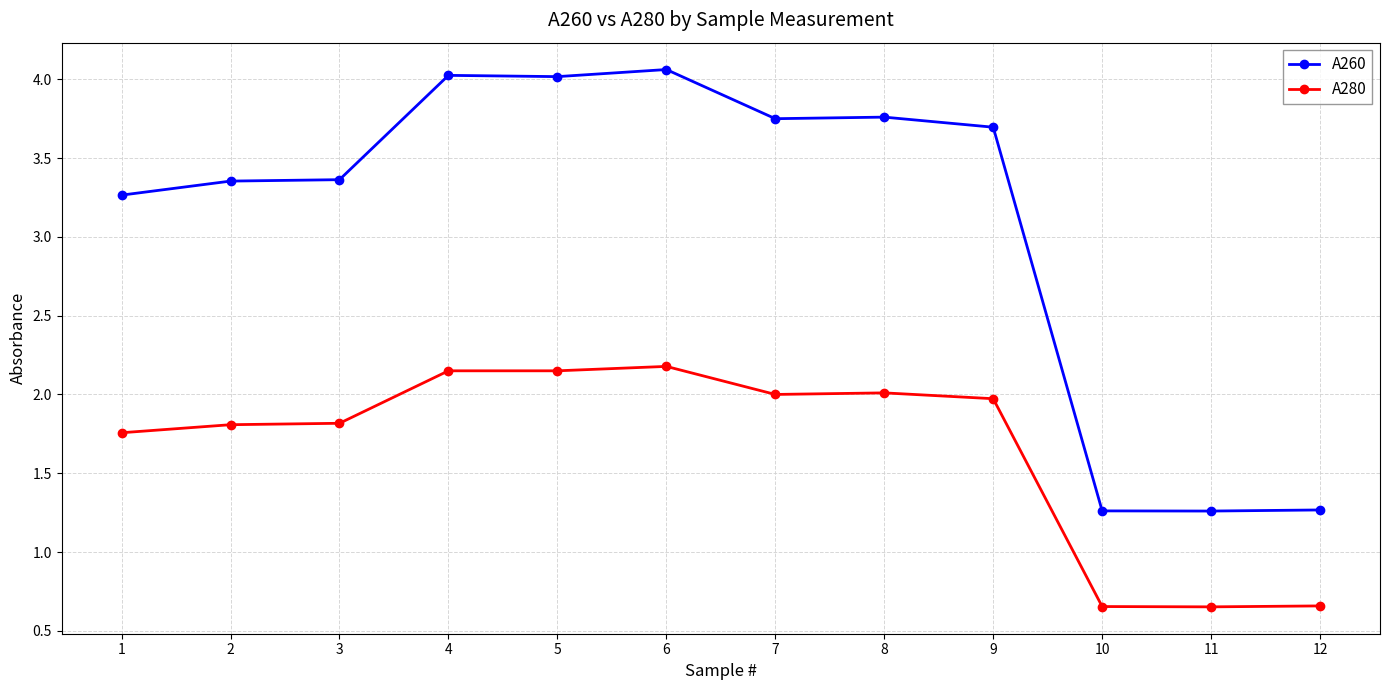

At how many categories does at least one series exceed 1?

12